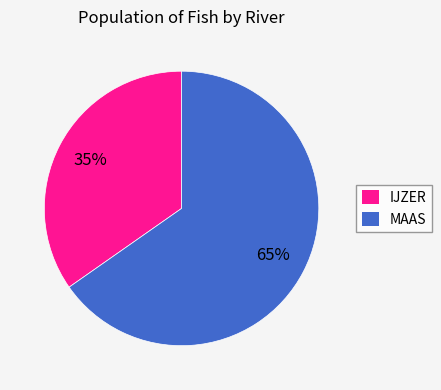

What percentage is the MAAS slice, to the nearest percent?

65%